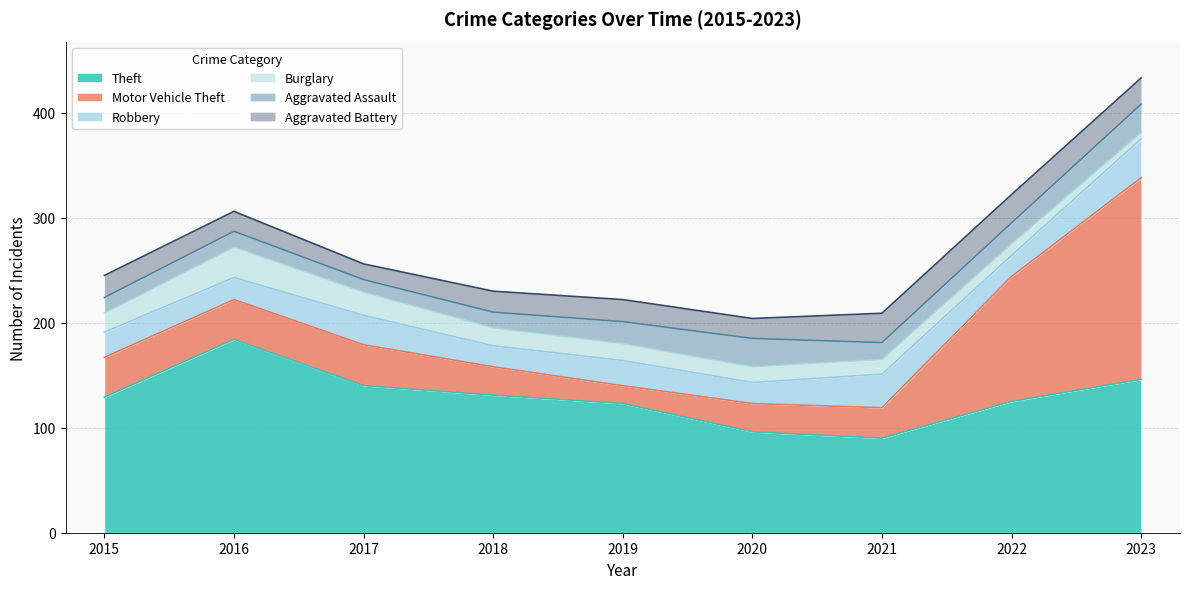

At which category does Aggravated Battery reach its first local valley?

2017